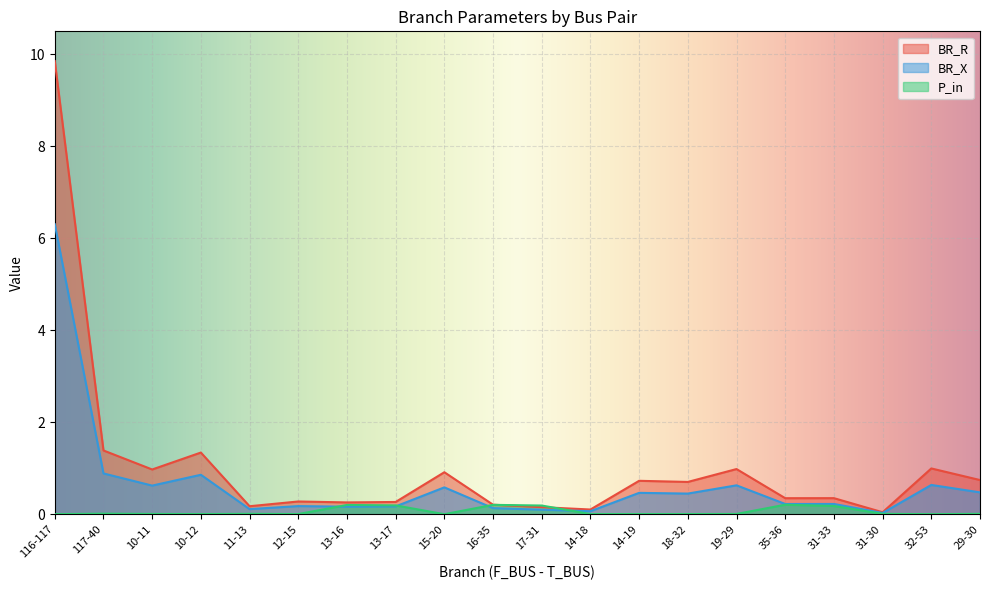

What is the total value across all series at 14-18?

0.2